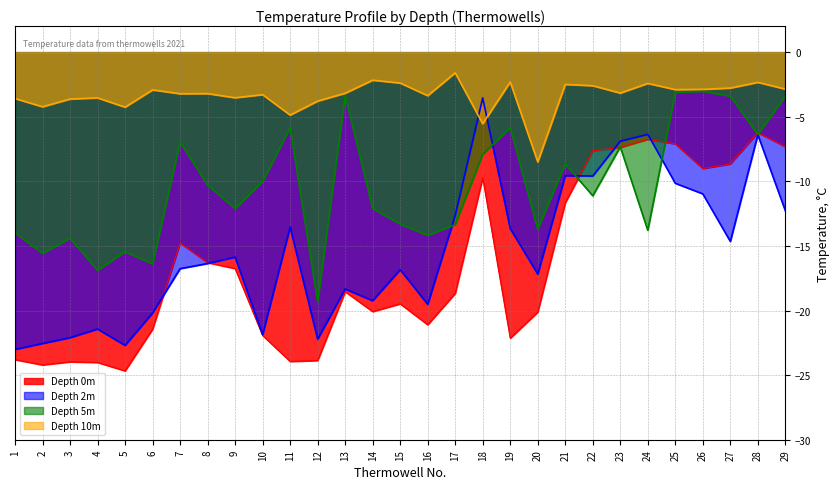

What value does the Depth 2m series have at 9?

-15.9